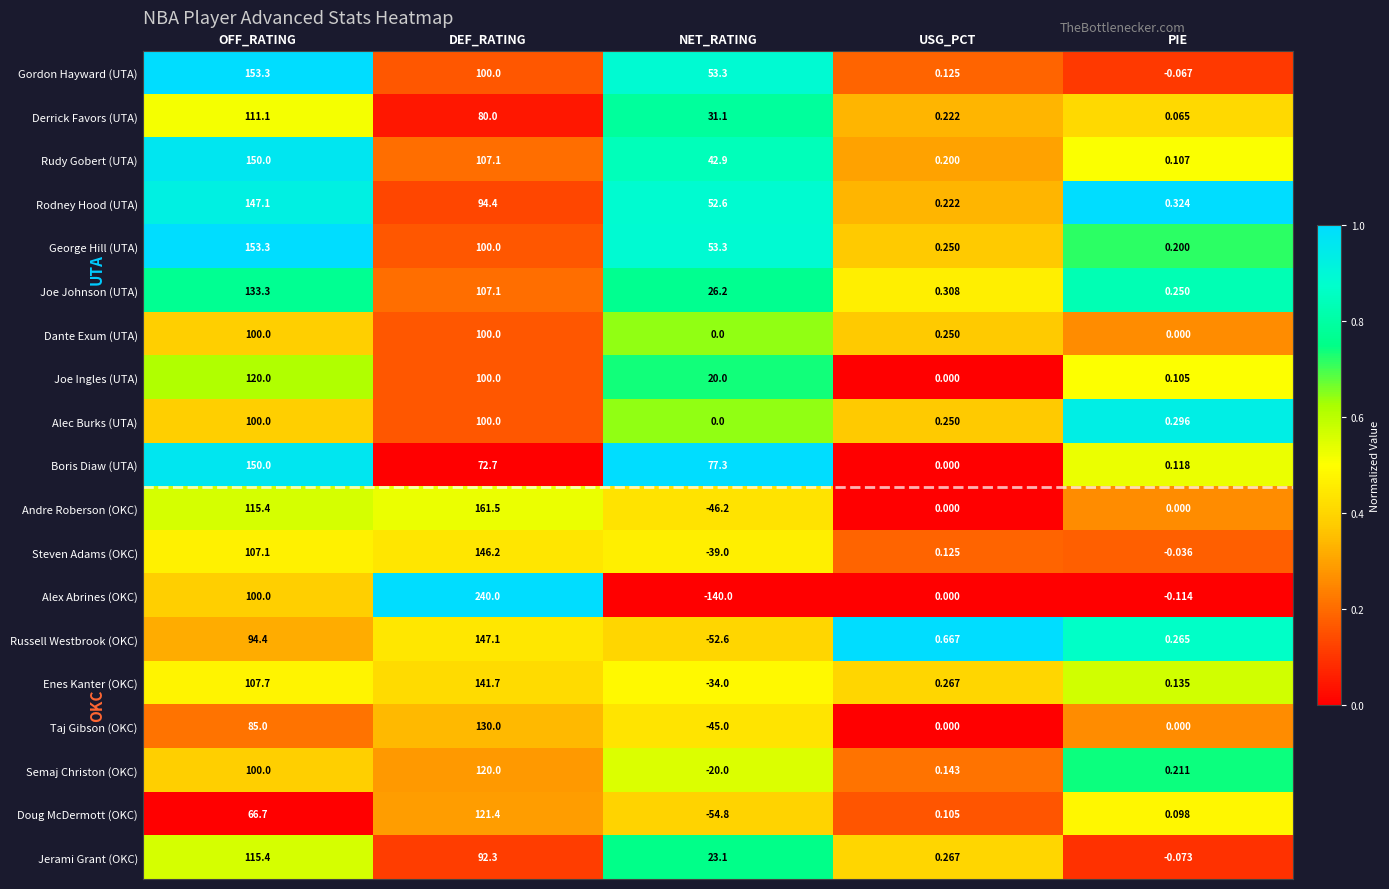

At which label does Gordon Hayward (UTA) reach its minimum?

PIE